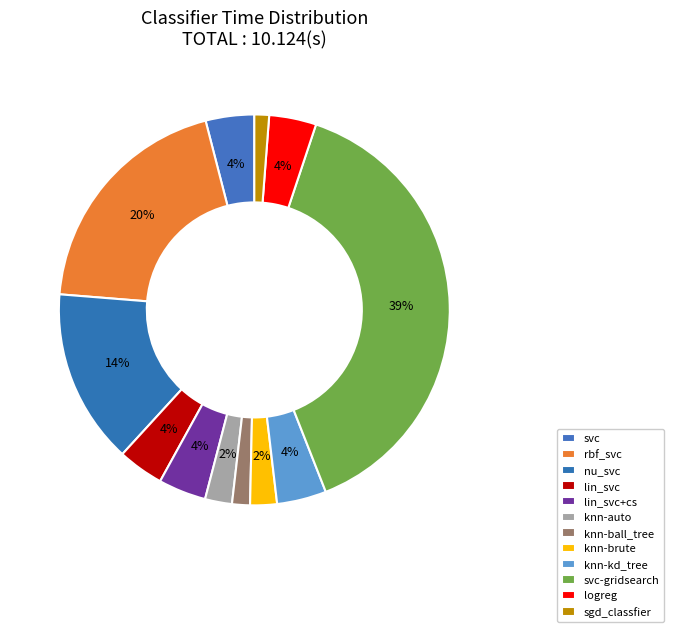

Does any single category account for the majority?

No